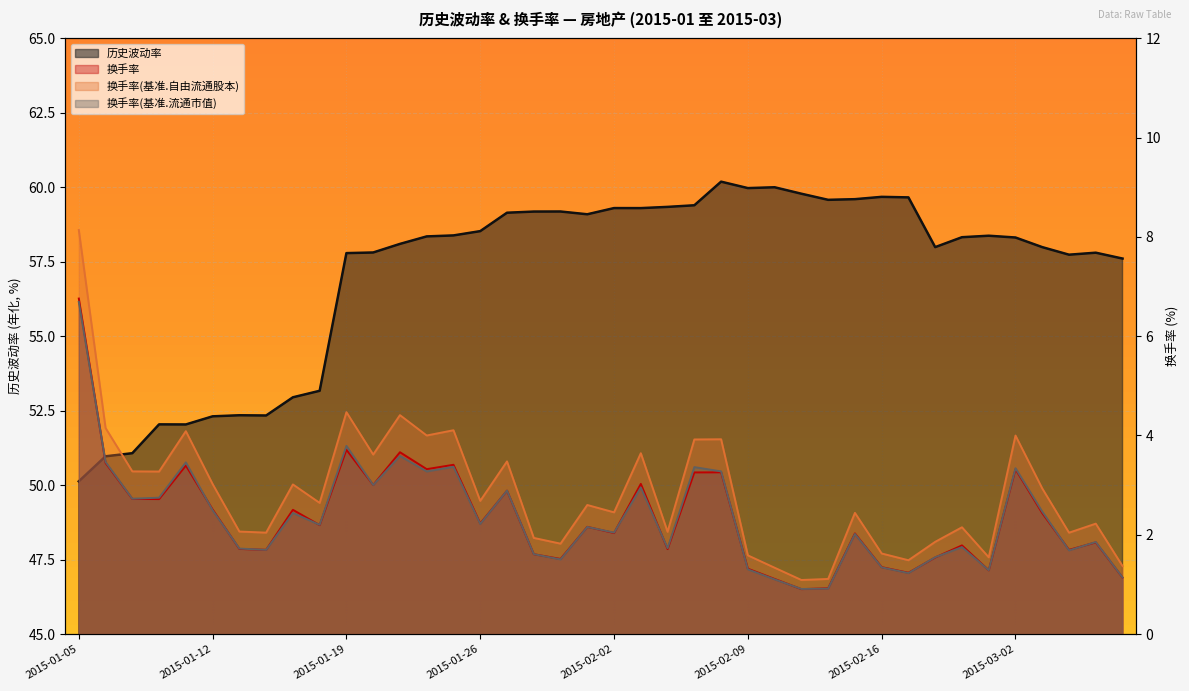

What is the total value across all series at 2015-01-29?

64.0